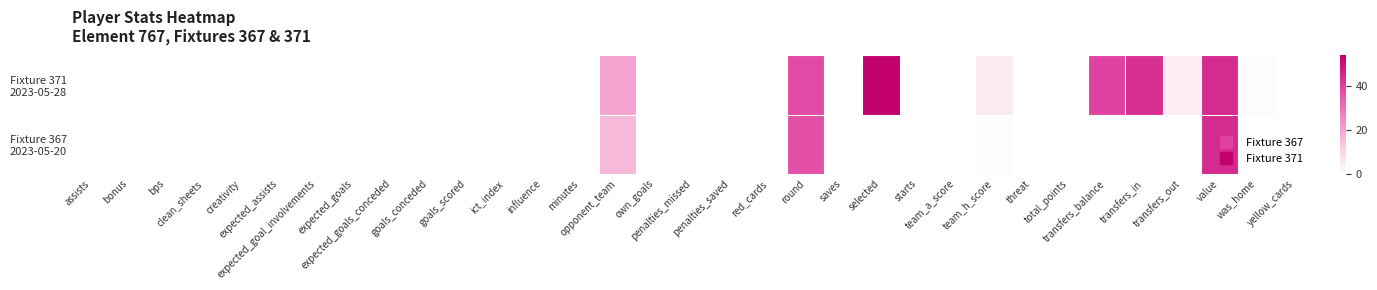

At which category is the sum across all series the highest?

value